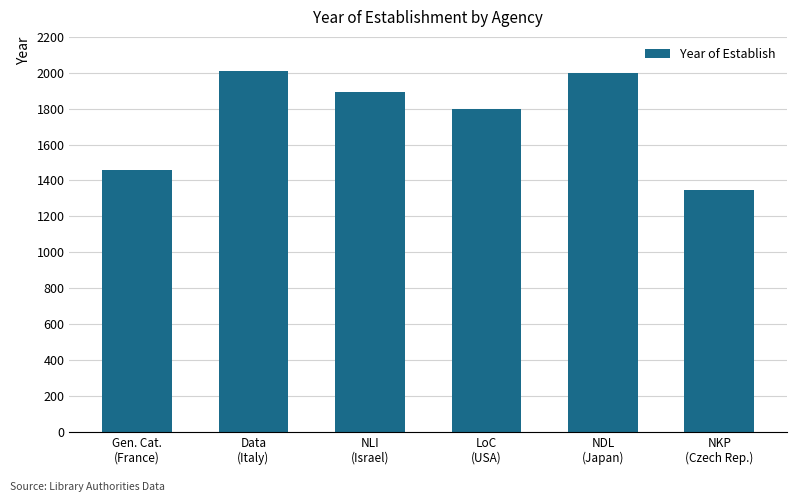

What is the sum of all values?

10509